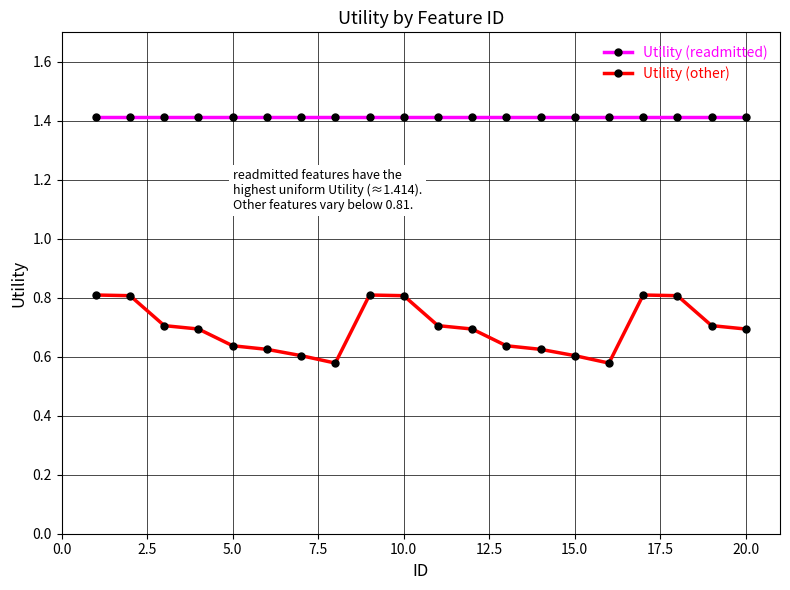

Which series has the largest range (max minus min)?

Utility (other)